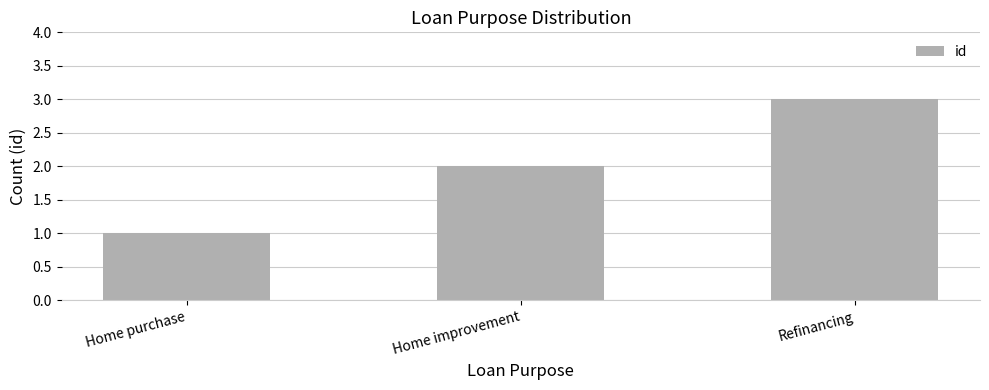

How many values are below 2?

1